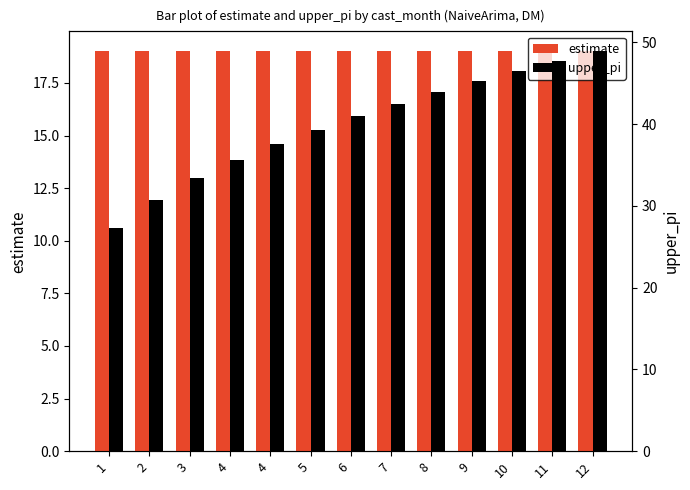

What are all the series names shown in the legend?

estimate, upper_pi